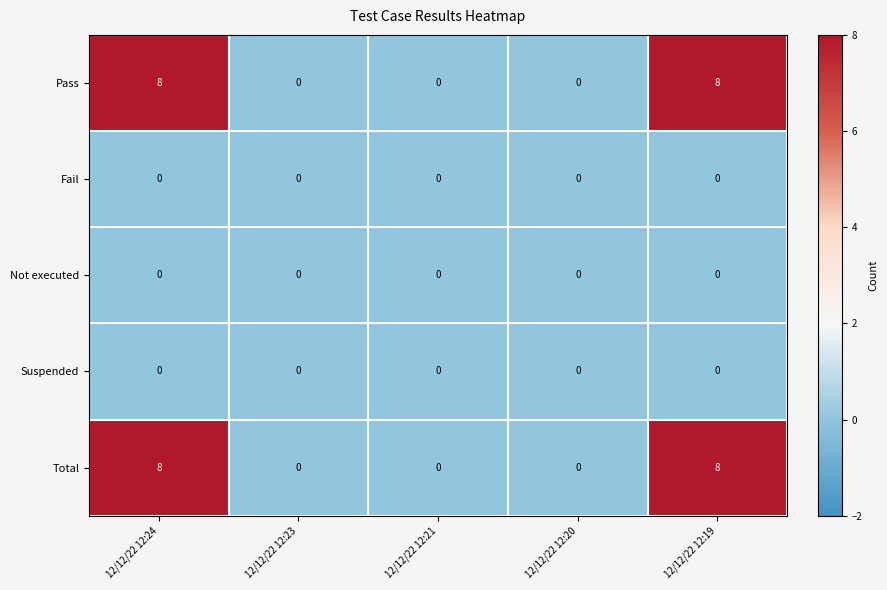

Reading left to right, extract all data points from this chart.

Pass: 12/12/22 12:24=8	12/12/22 12:23=0	12/12/22 12:21=0	12/12/22 12:20=0	12/12/22 12:19=8
Fail: 12/12/22 12:24=0	12/12/22 12:23=0	12/12/22 12:21=0	12/12/22 12:20=0	12/12/22 12:19=0
Not executed: 12/12/22 12:24=0	12/12/22 12:23=0	12/12/22 12:21=0	12/12/22 12:20=0	12/12/22 12:19=0
Suspended: 12/12/22 12:24=0	12/12/22 12:23=0	12/12/22 12:21=0	12/12/22 12:20=0	12/12/22 12:19=0
Total: 12/12/22 12:24=8	12/12/22 12:23=0	12/12/22 12:21=0	12/12/22 12:20=0	12/12/22 12:19=8